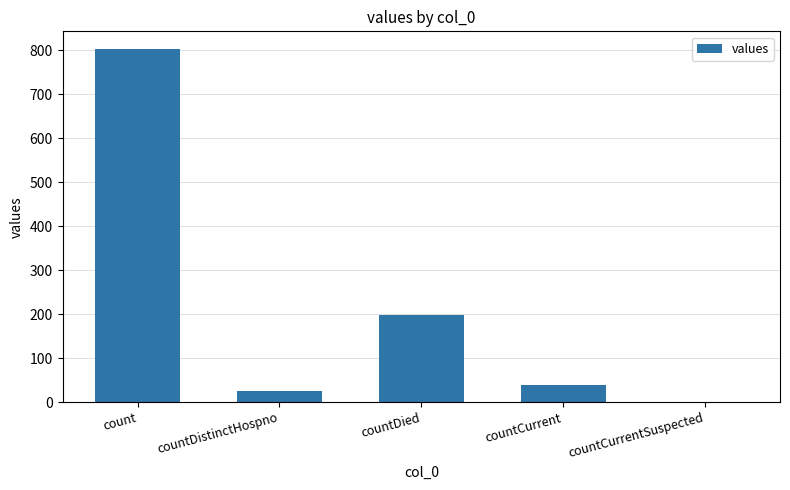

What is the greatest value displayed?

803